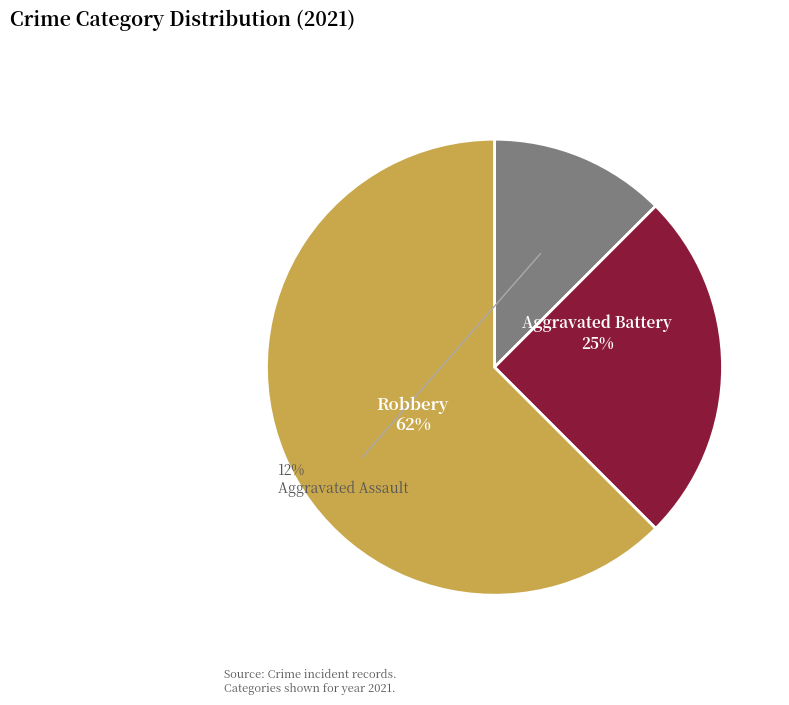

Between Aggravated Battery and Aggravated Assault, which is larger?

Aggravated Battery